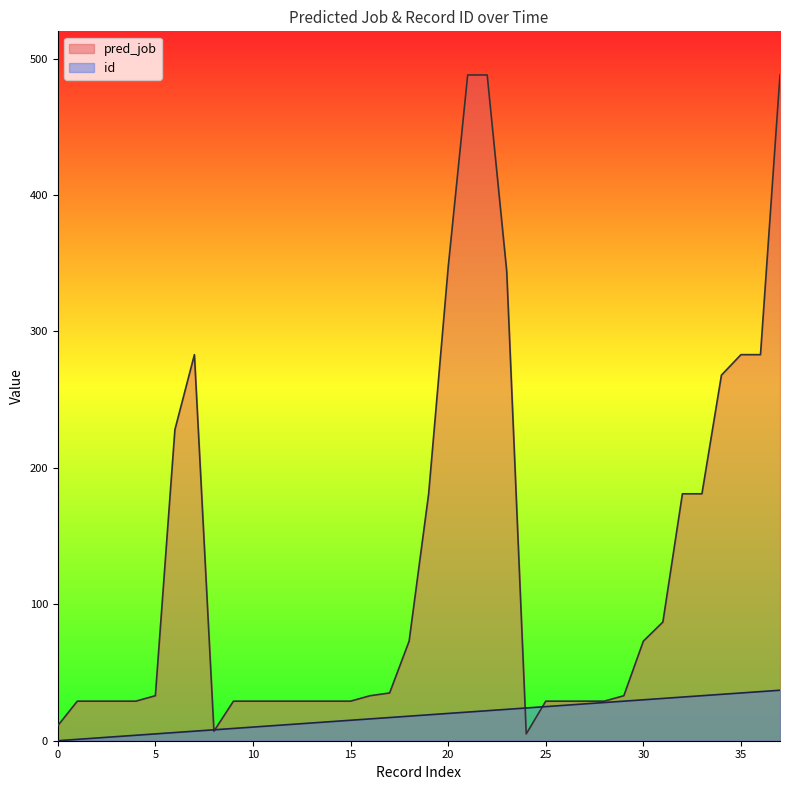

List the series in order of their overall mean, highest first.

pred_job, id